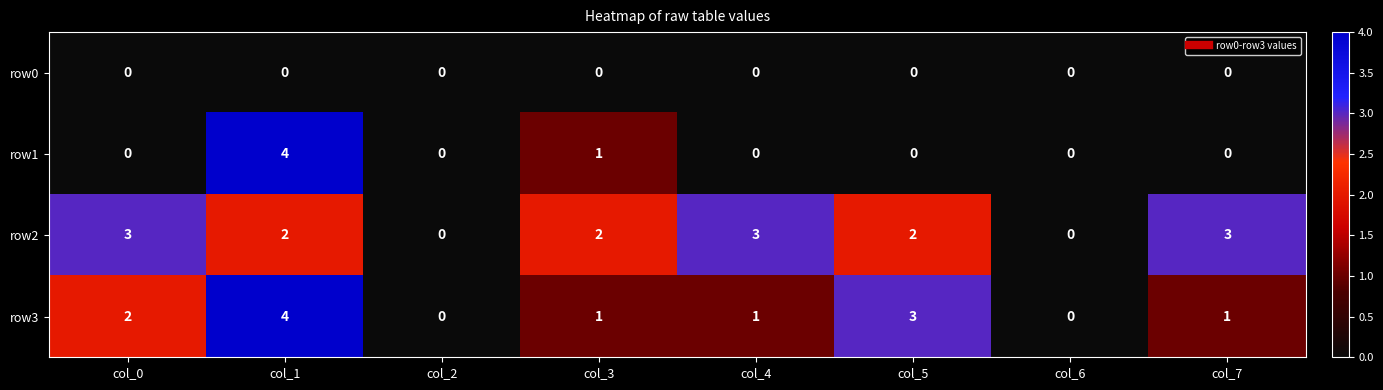

What is the sum of the row3 values at col_0 and col_7?

3